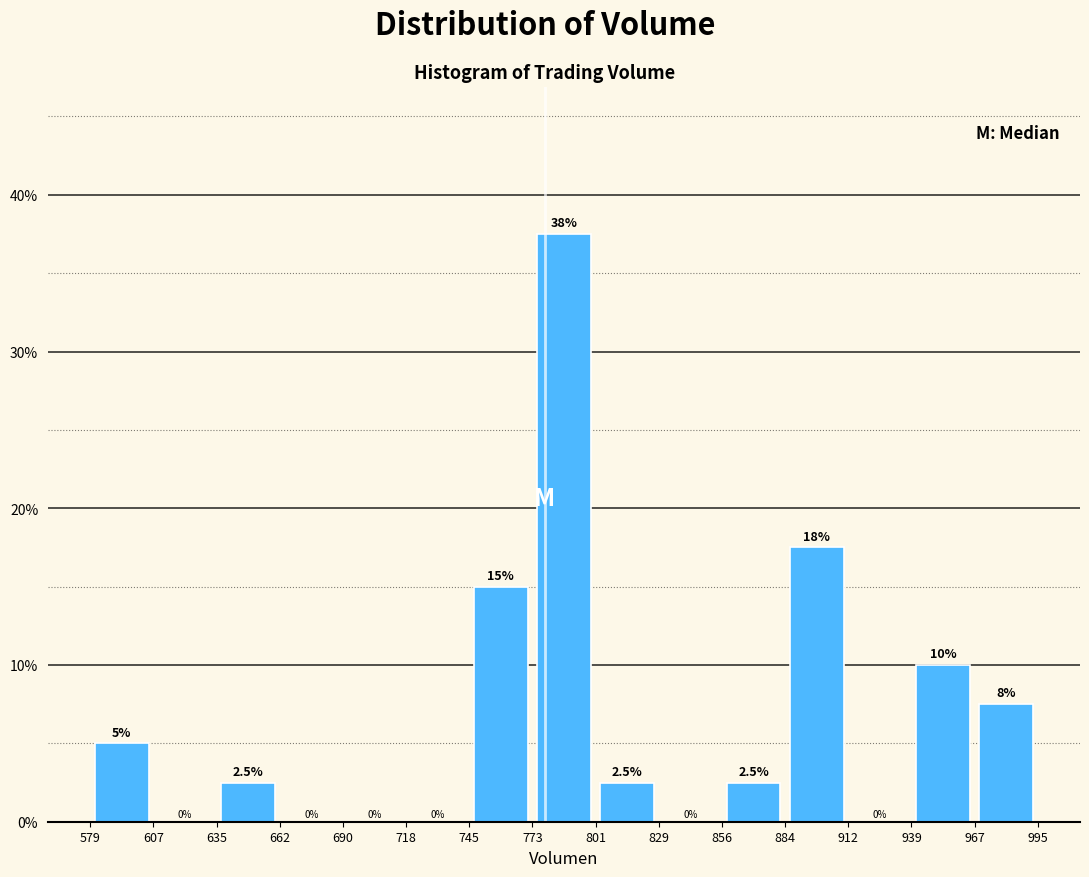

Over which range of the x-axis is the bar tallest?

773 to 801